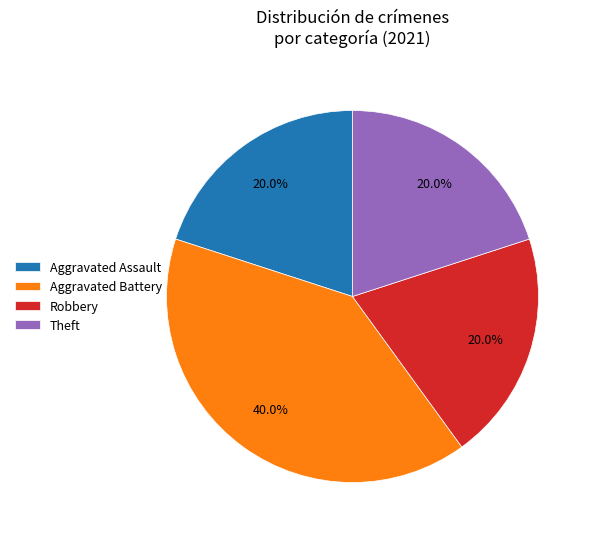

What percentage is NOT represented by Aggravated Assault?

80.0%